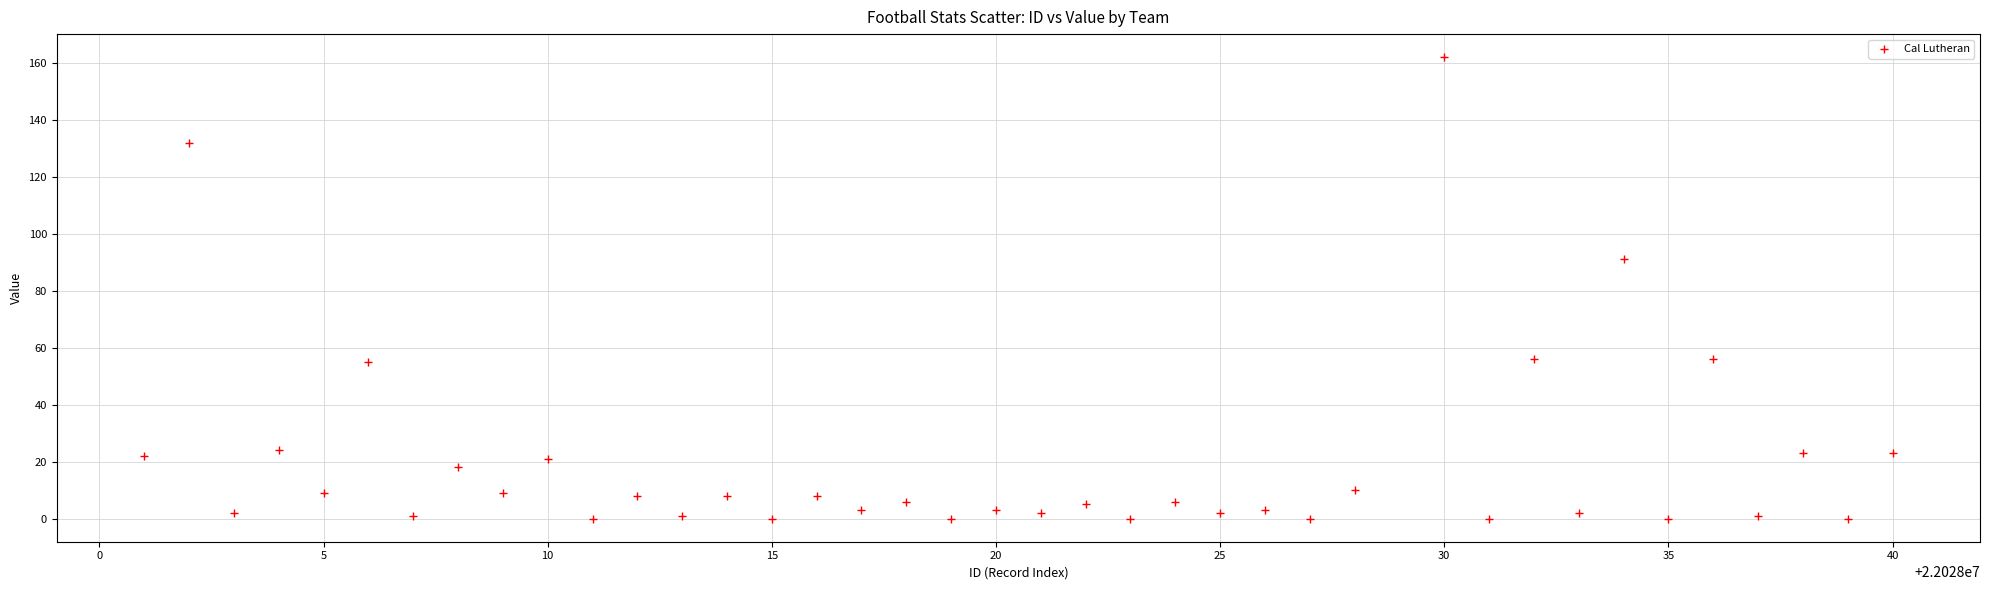

What is the range of Y values (max minus min)?

162